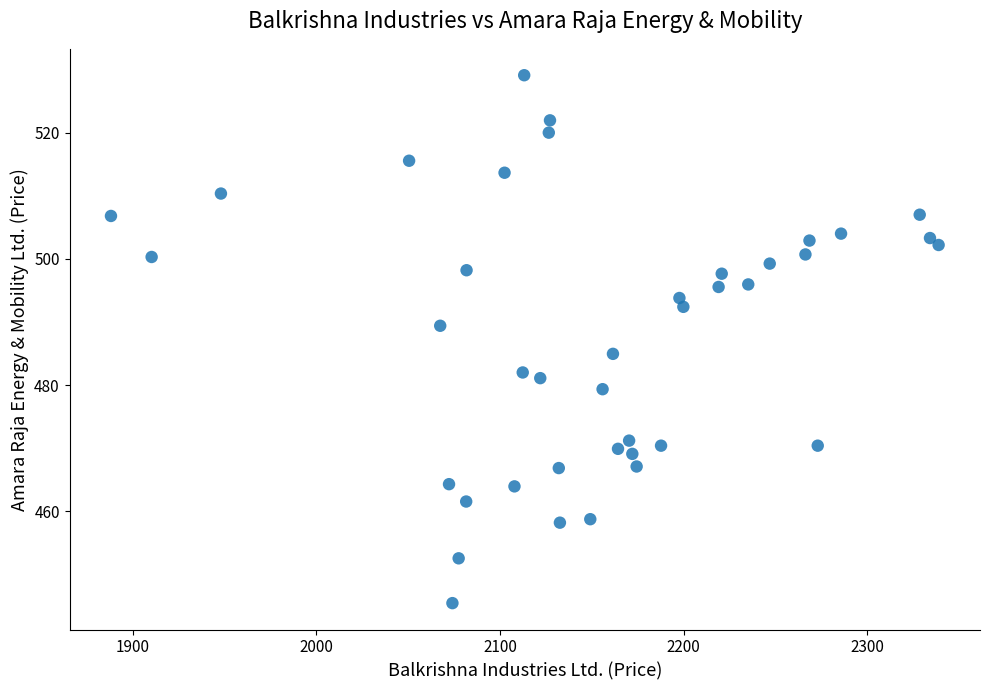

What is the range of X values (max minus min)?

450.8